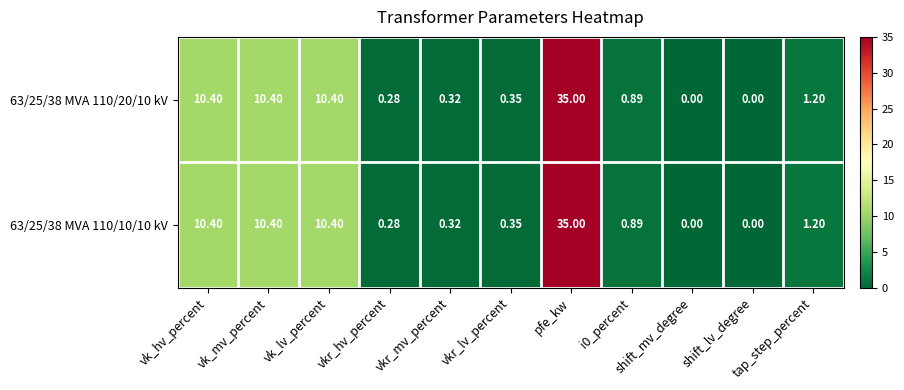

Count the number of data series in this chart.

2